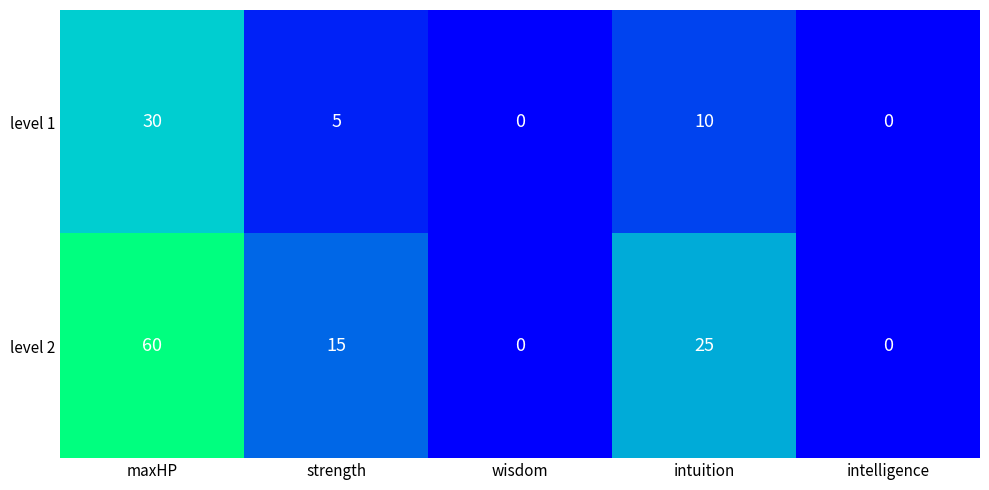

Which series changed the most between maxHP and intelligence?

level 2